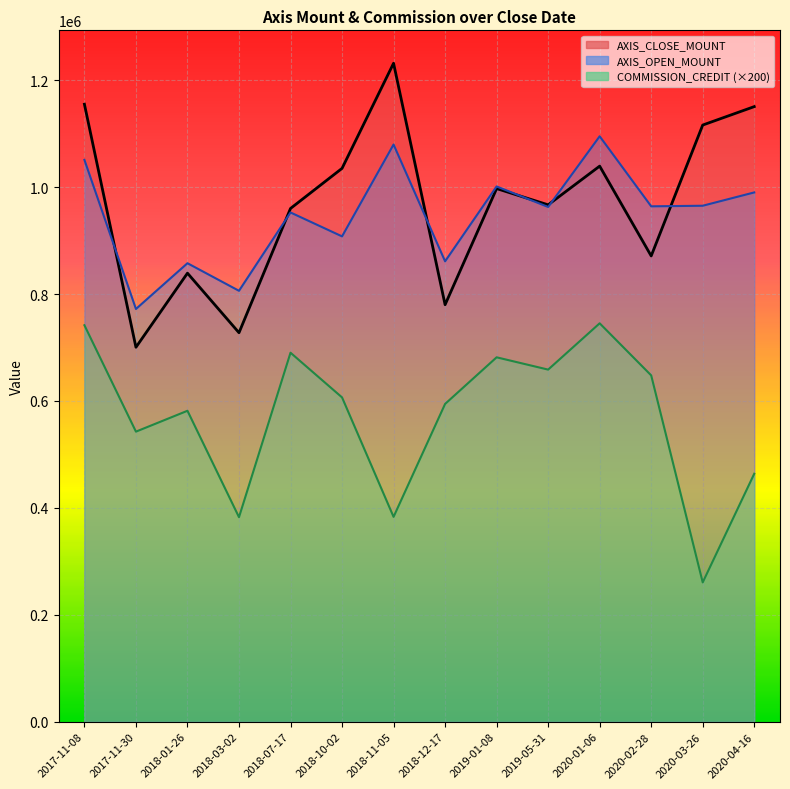

True or false: AXIS_OPEN_MOUNT has a value of 990000 at 2020-04-16.

True